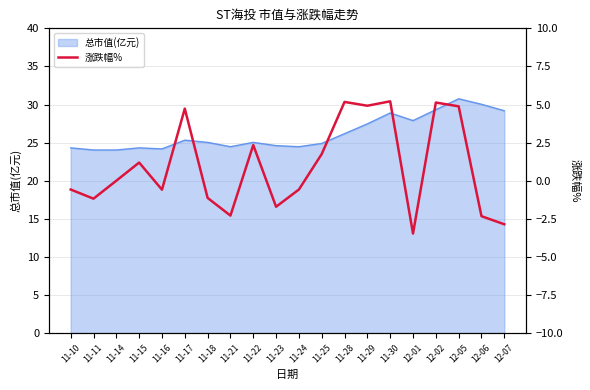

List the labels in order of value, smallest first.

12-01, 12-07, 12-06, 11-21, 11-23, 11-11, 11-18, 11-16, 11-10, 11-24, 11-14, 11-15, 11-25, 11-22, 11-17, 12-05, 11-29, 12-02, 11-28, 11-30